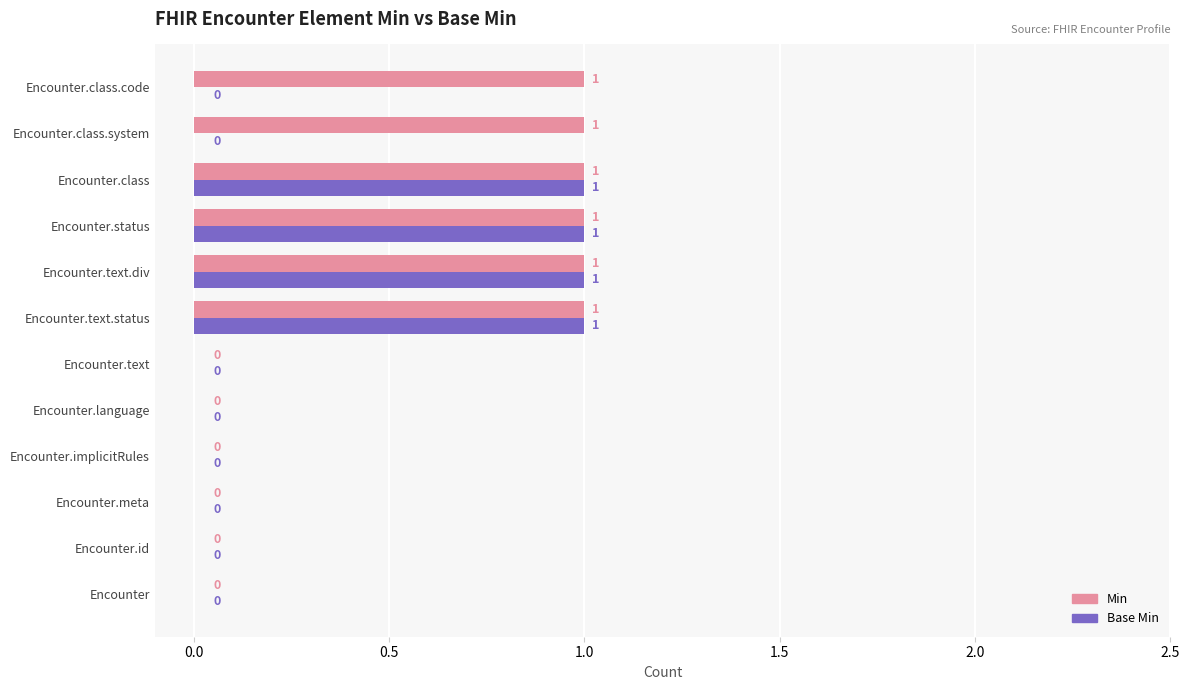

Which series has the largest total across all categories?

Min